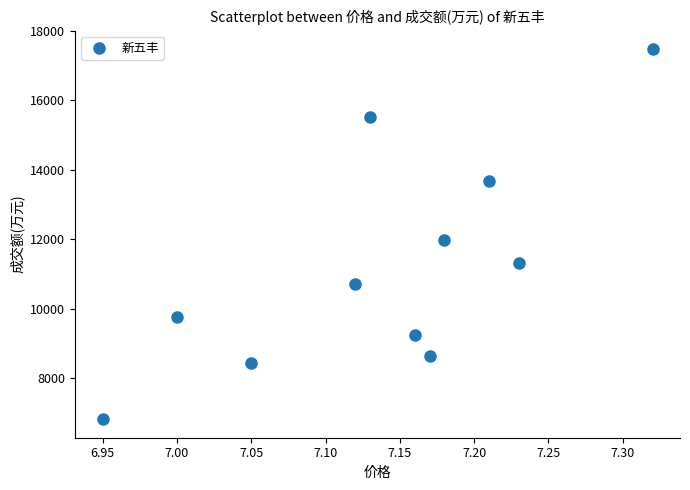

What Y value in the scatter plot is closest to 12142?

11969